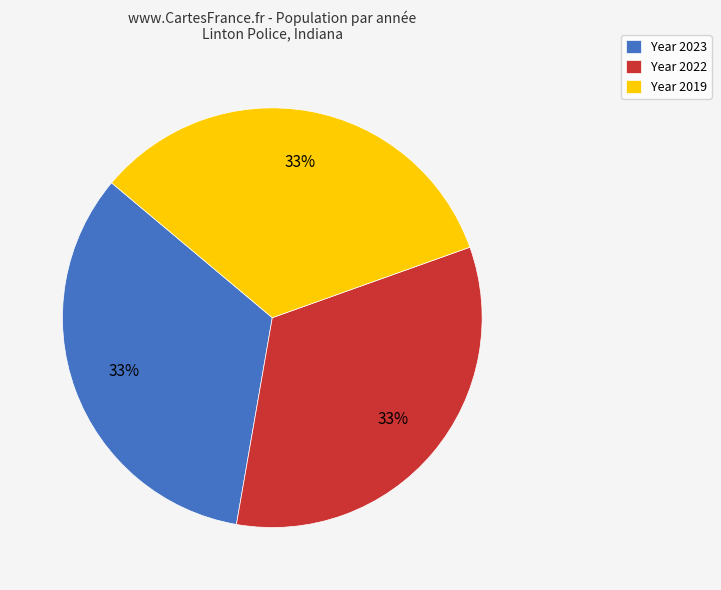

Is the sum of Year 2022 and Year 2023 greater than half?

Yes